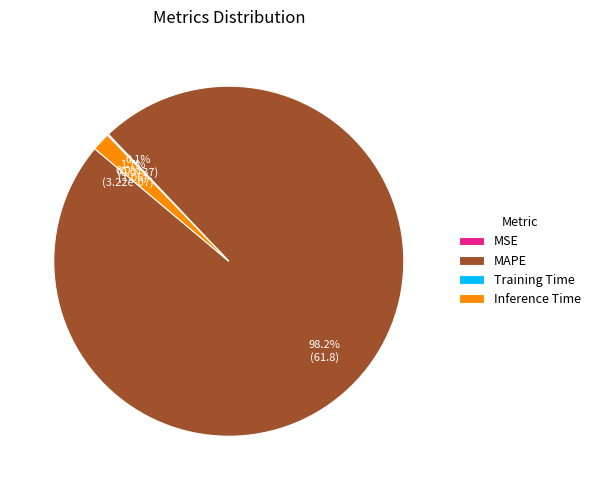

Rank the categories by value from highest to lowest.

MAPE, Inference Time, Training Time, MSE